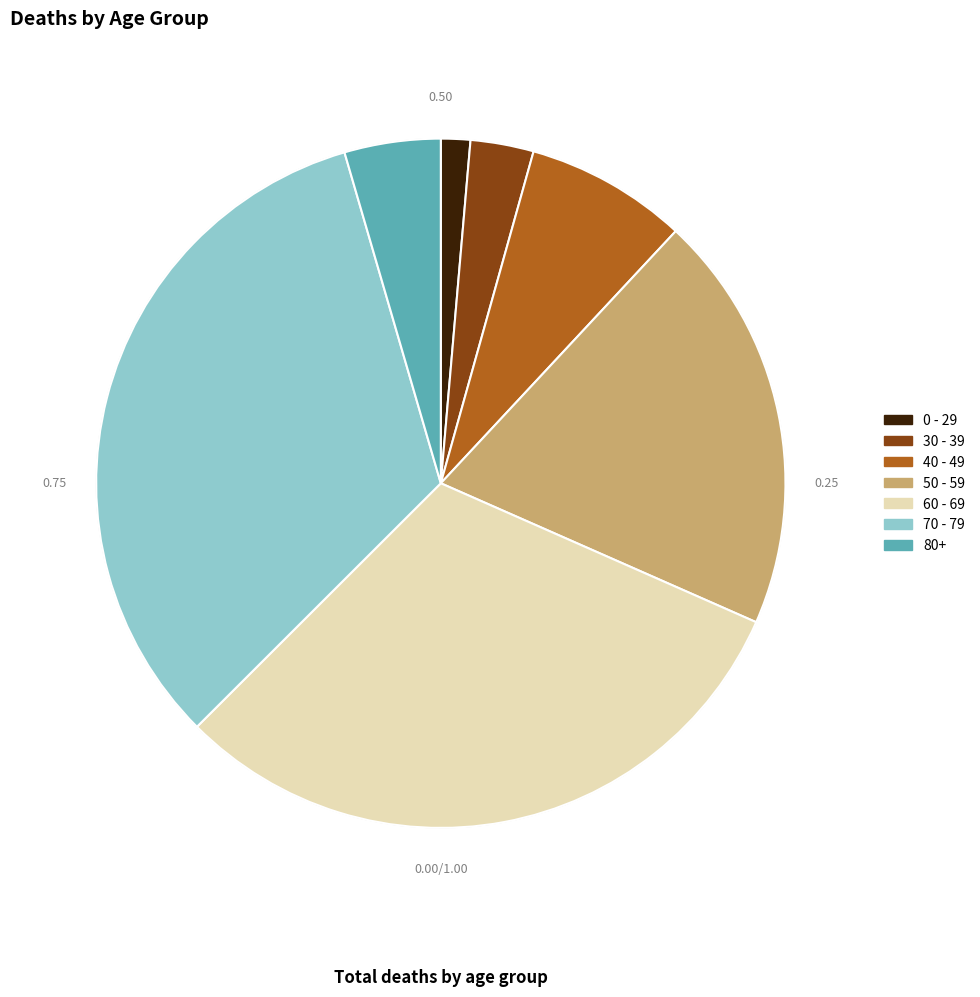

What is the largest slice in the pie chart?

70 - 79